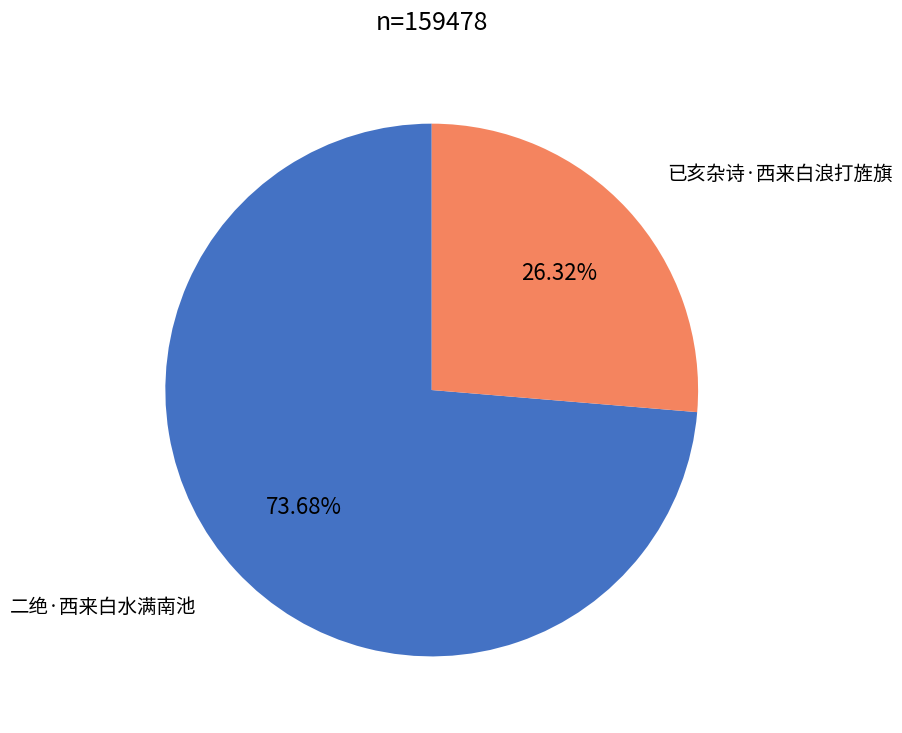

To the nearest percent, what is the difference between the largest and smallest slice percentages?

47%